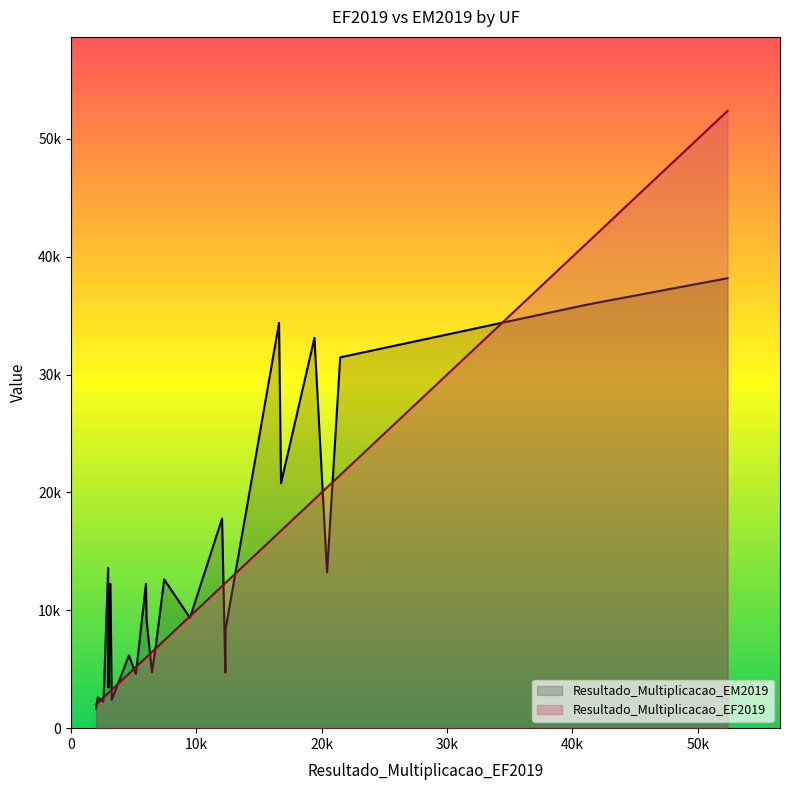

What is the lowest value of the Resultado_Multiplicacao_EF2019 series?

2004